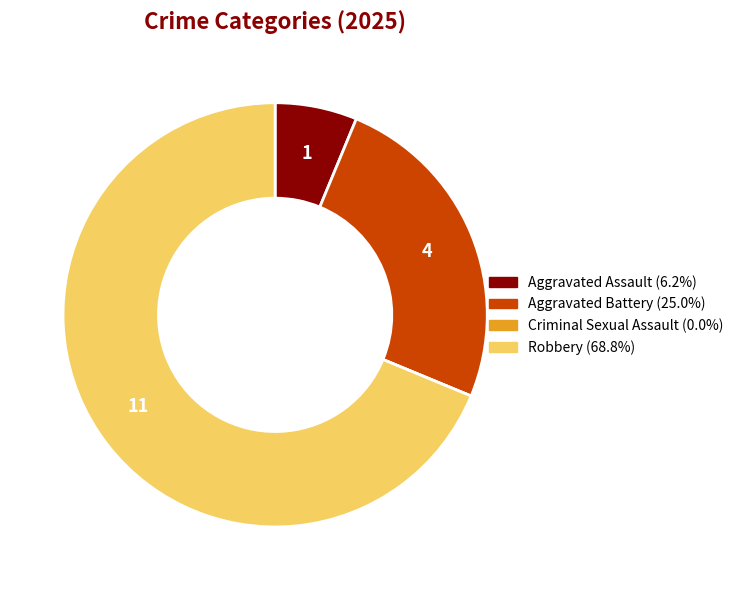

Do Robbery and Aggravated Assault together represent more than half of the pie?

Yes